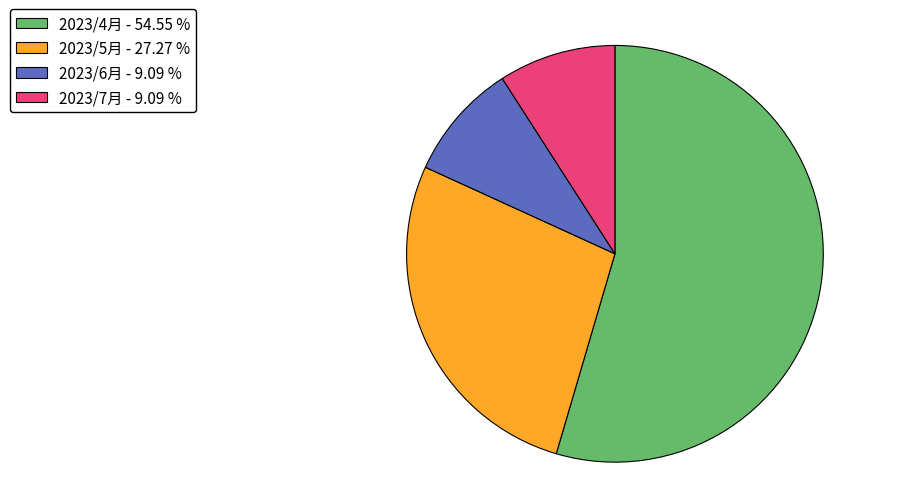

Is there a majority slice in this chart?

Yes